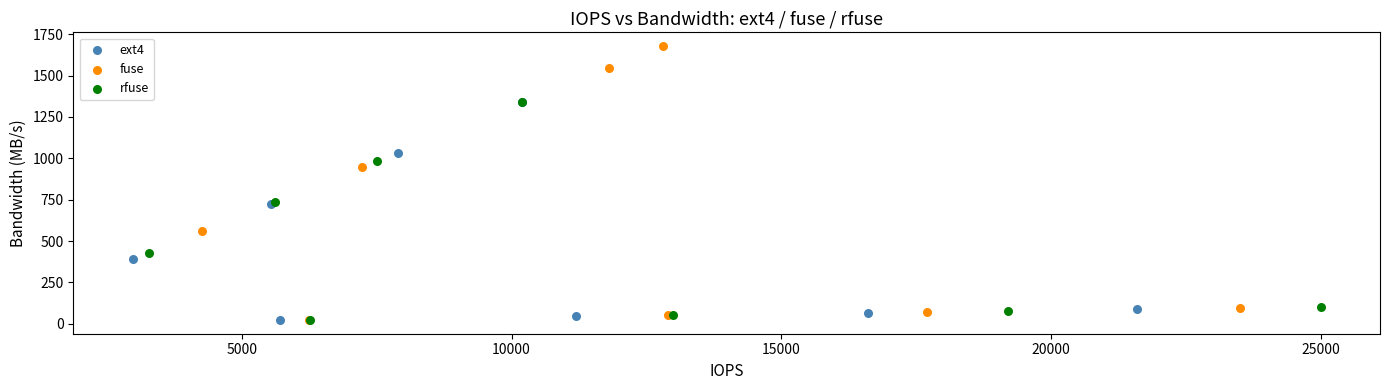

Which series contains the highest Y value?

fuse